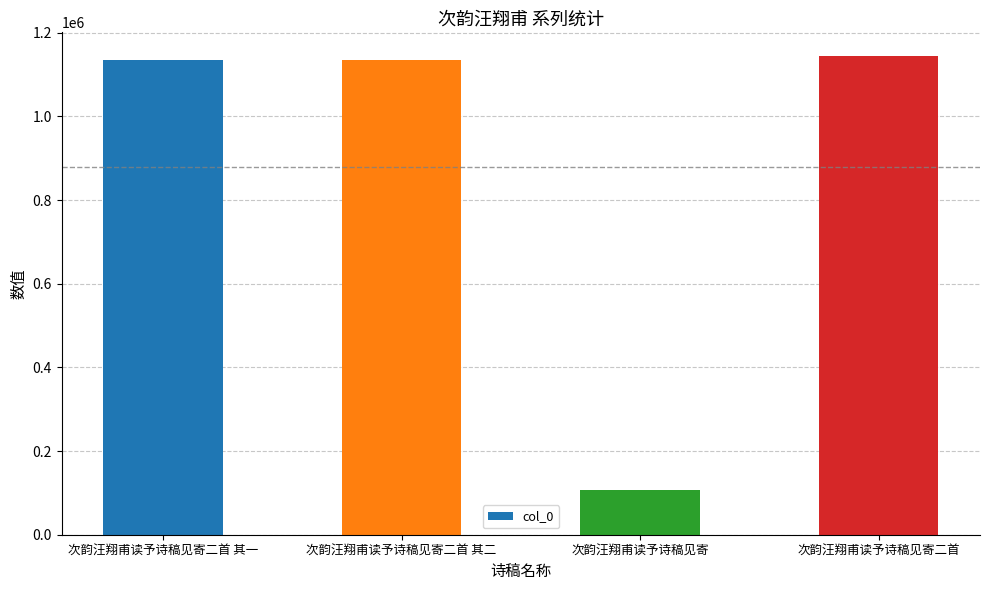

Does the chart contain stacked bars?

No